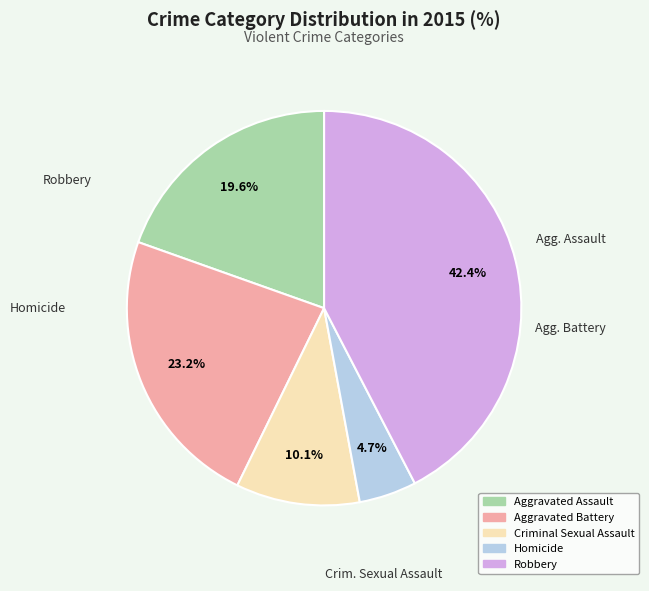

Which has a higher value, Criminal Sexual Assault or Aggravated Assault?

Aggravated Assault